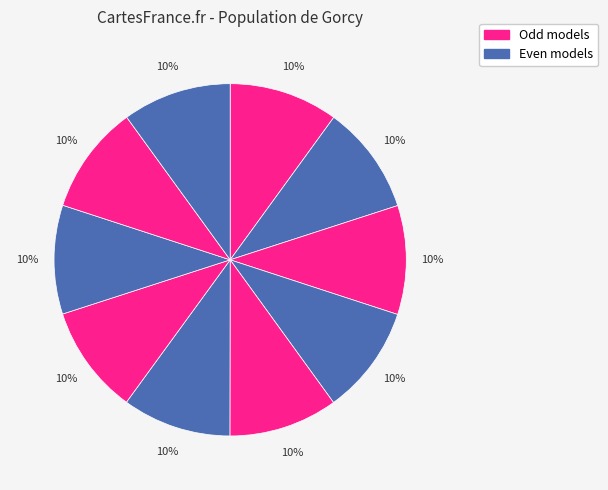

Count the number of slices in the pie.

10